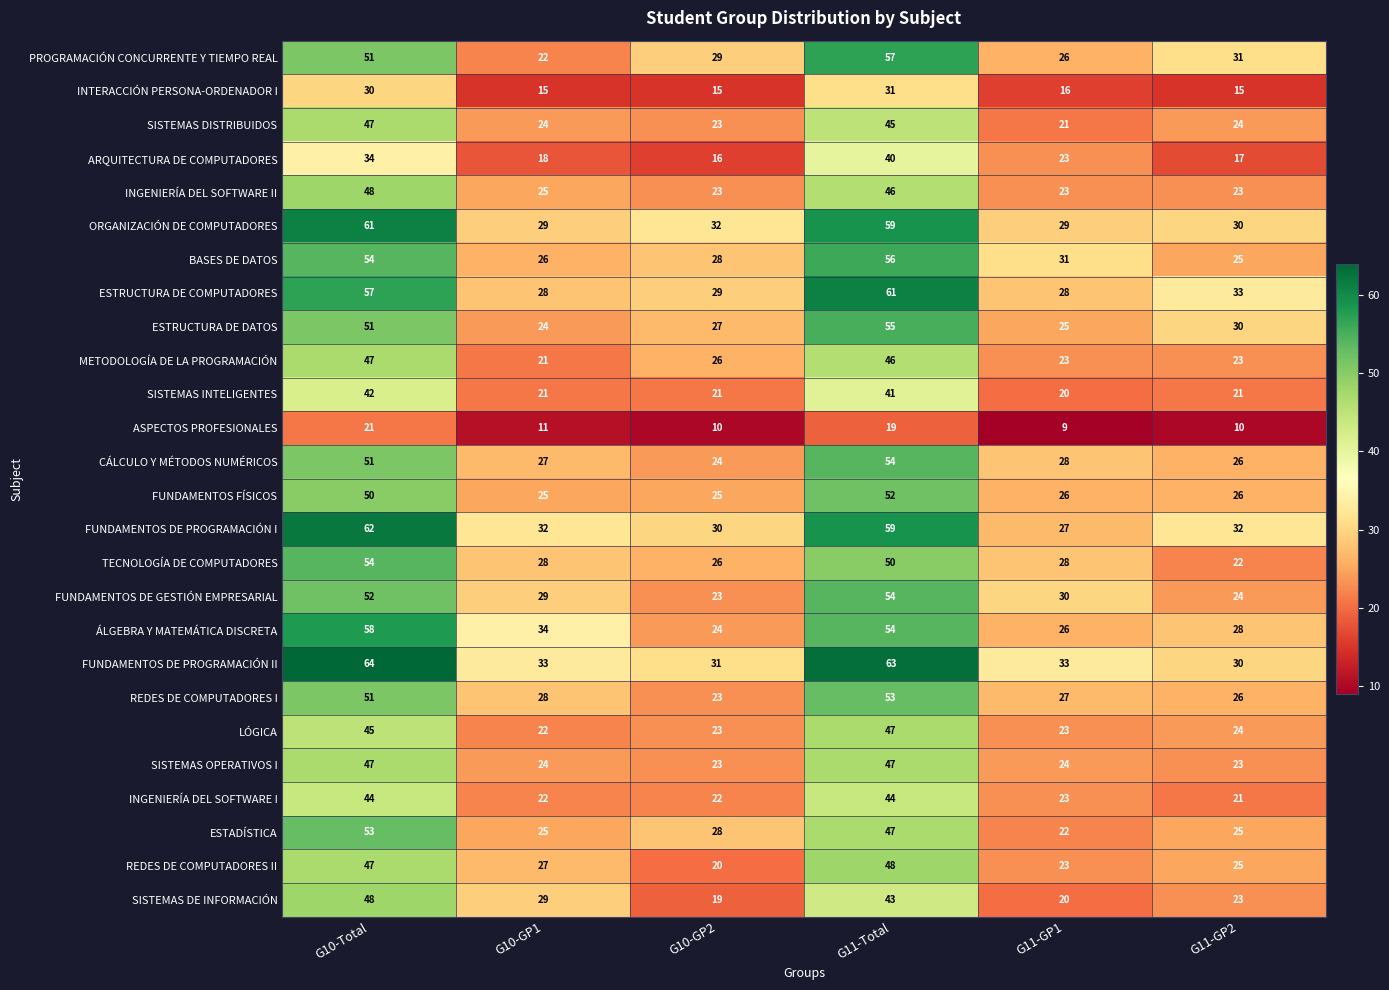

What is the sum of all ASPECTOS PROFESIONALES values?

80